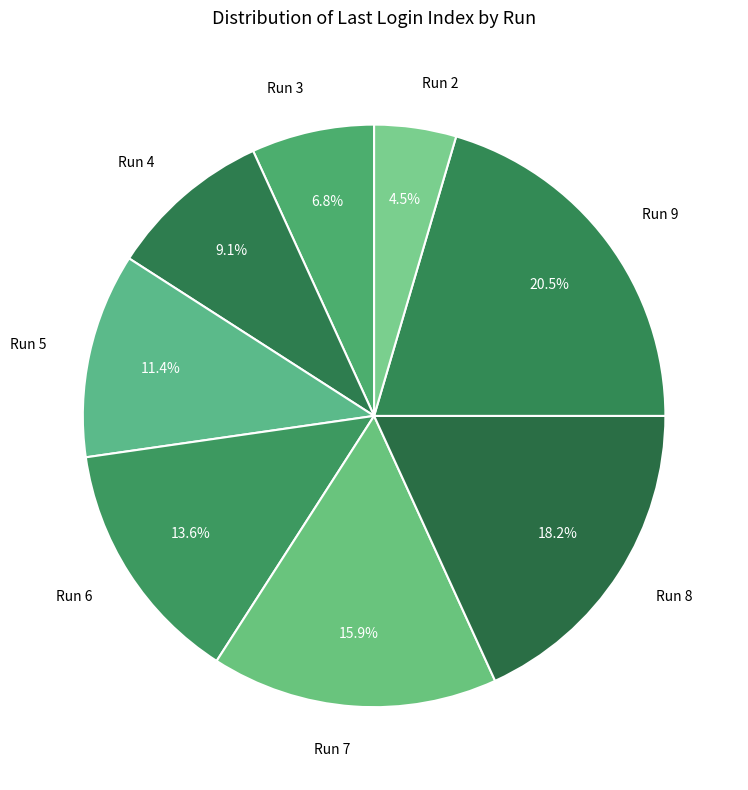

What percentage is the Run 5 slice, to the nearest percent?

11%